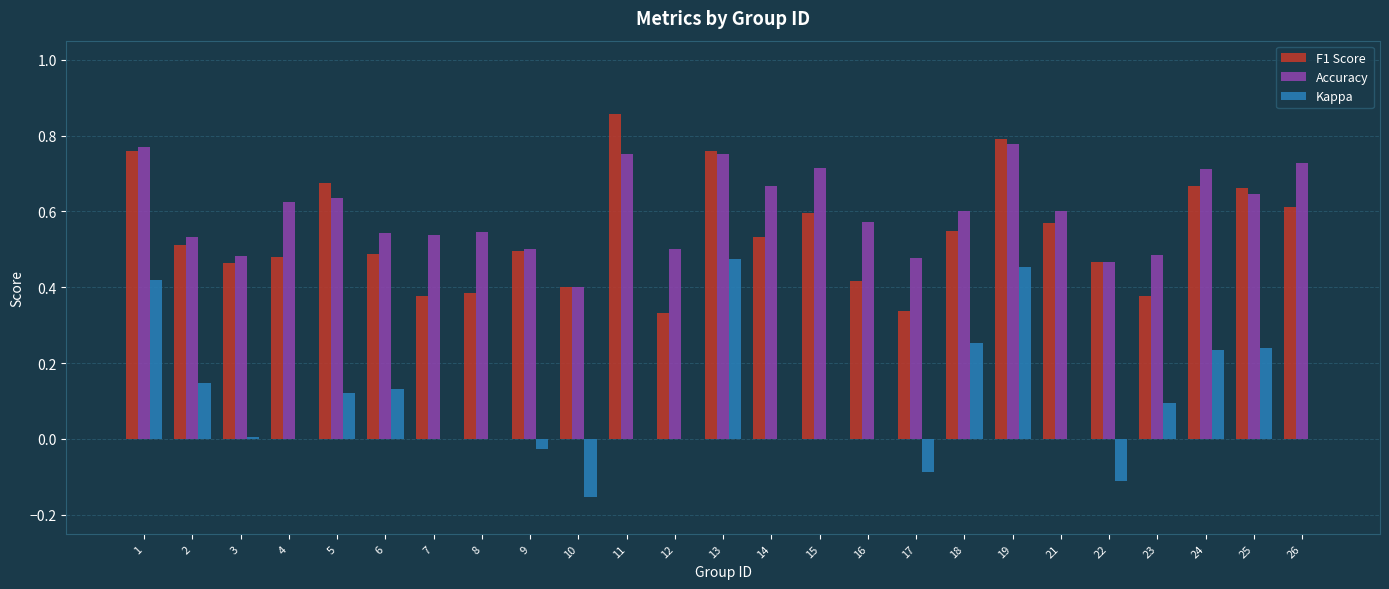

Where is Accuracy nearest to the value 0?

10